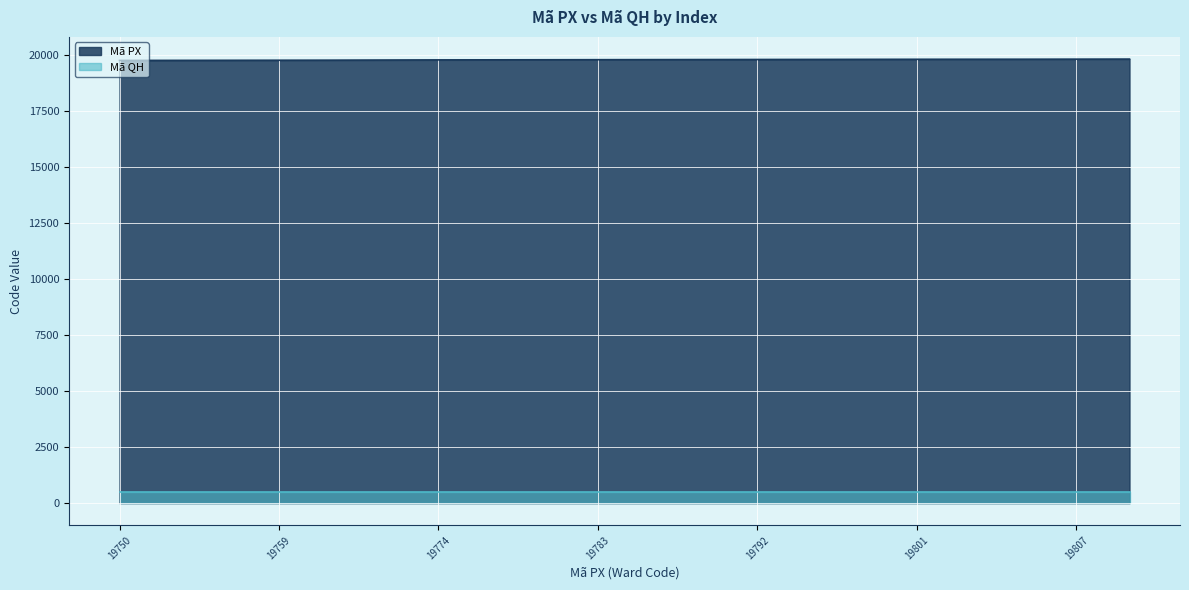

Rank the categories by value from lowest to highest.

19750, 19753, 19756, 19759, 19762, 19768, 19774, 19777, 19780, 19783, 19786, 19789, 19792, 19795, 19798, 19801, 19803, 19804, 19807, 19810